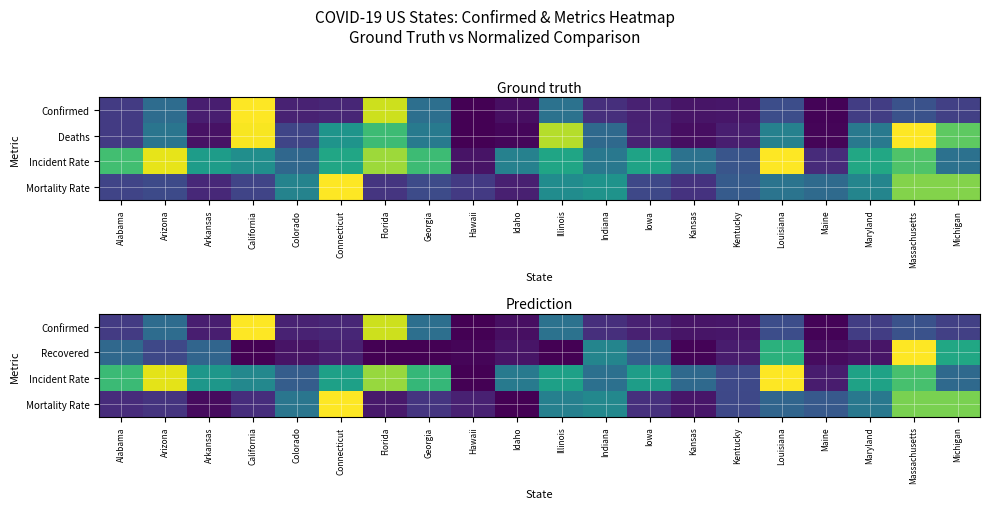

What is the total value across all series at Kentucky?

0.6